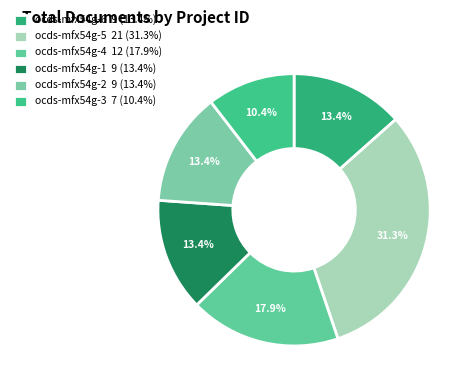

To the nearest percent, what portion does ocds-mfx54g-6 represent?

13%